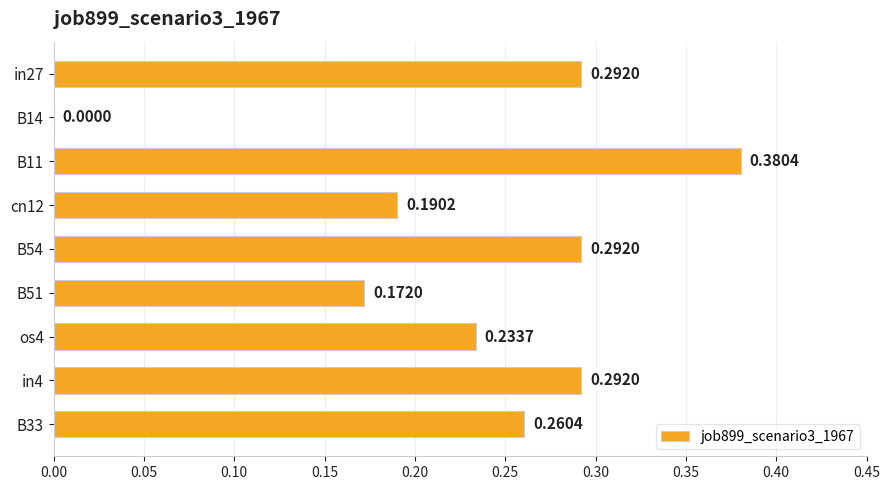

Where is the data nearest to the value 0?

B14